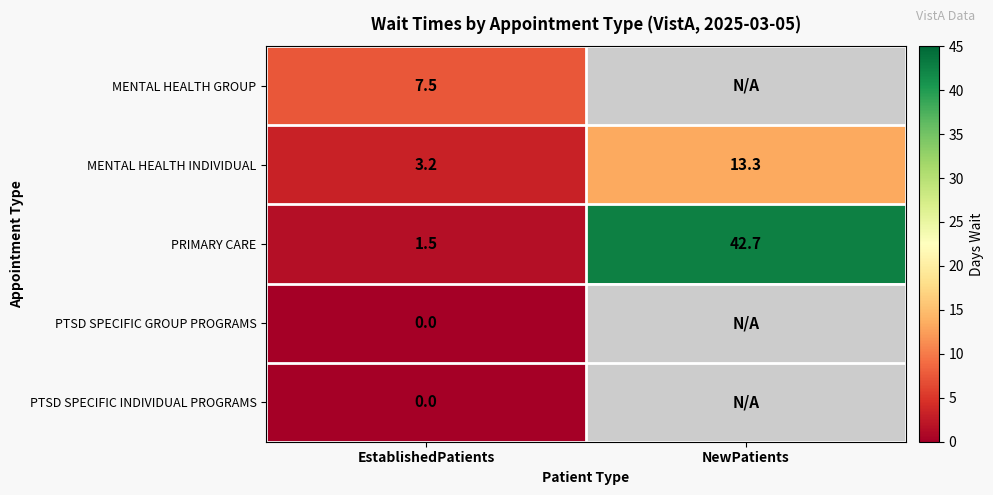

Rank the categories by MENTAL HEALTH INDIVIDUAL value from highest to lowest.

NewPatients, EstablishedPatients